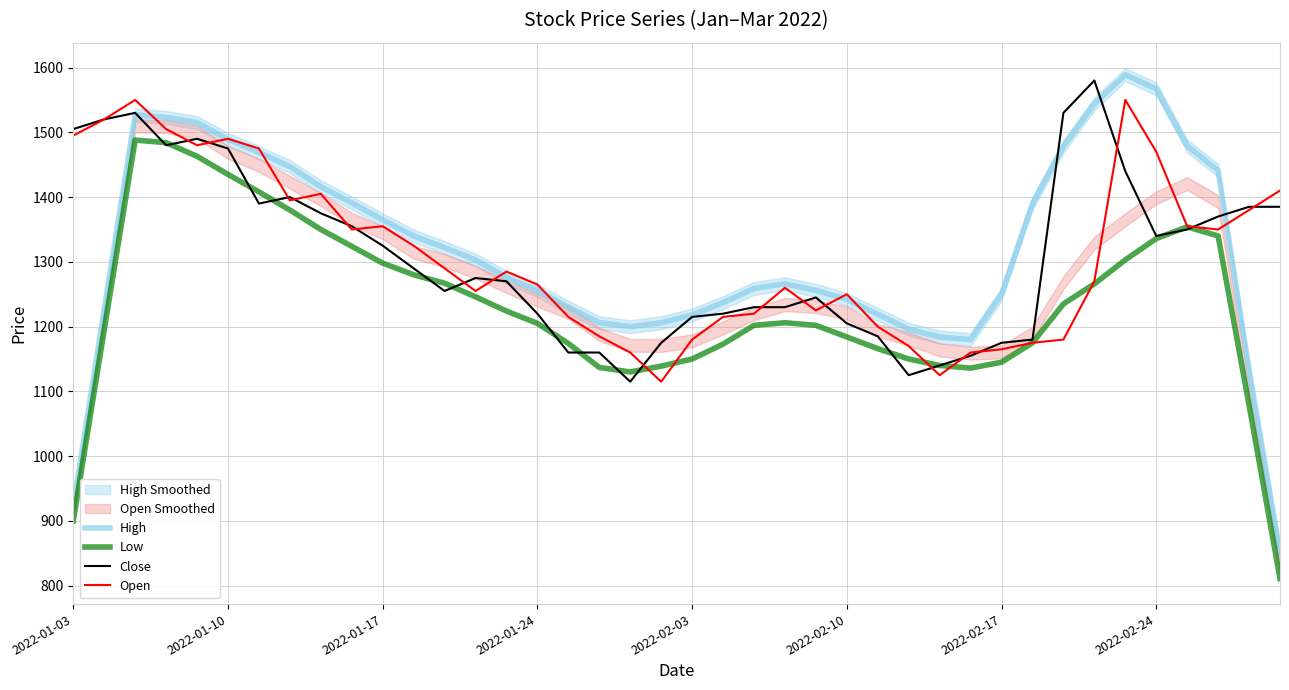

Reading left to right, transcribe all the data shown in this chart.

High: 922	1227	1527	1523	1515	1489	1469	1447	1416	1391	1365	1340	1322	1303	1276	1256	1230	1206	1200	1206	1218	1237	1259	1266	1256	1242	1219	1196	1184	1180	1250	1390	1478	1544	1589	1567	1479	1441	1133	851
Low: 900	1195	1488	1484	1463	1435	1408	1380	1350	1324	1298	1280	1267	1246	1224	1205	1174	1137	1130	1139	1150	1173	1202	1206	1202	1184	1166	1150	1140	1136	1145	1175	1235	1266	1303	1336	1354	1340	1079	811
Close: 1505	1520	1530	1480	1490	1475	1390	1400	1375	1355	1325	1290	1255	1275	1270	1220	1160	1160	1115	1175	1215	1220	1230	1230	1245	1205	1185	1125	1140	1155	1175	1180	1530	1580	1440	1340	1350	1370	1385	1385
Open: 1495	1520	1550	1505	1480	1490	1475	1395	1405	1350	1355	1325	1290	1255	1285	1265	1215	1185	1160	1115	1180	1215	1220	1260	1225	1250	1200	1170	1125	1160	1165	1175	1180	1270	1550	1470	1355	1350	1380	1410